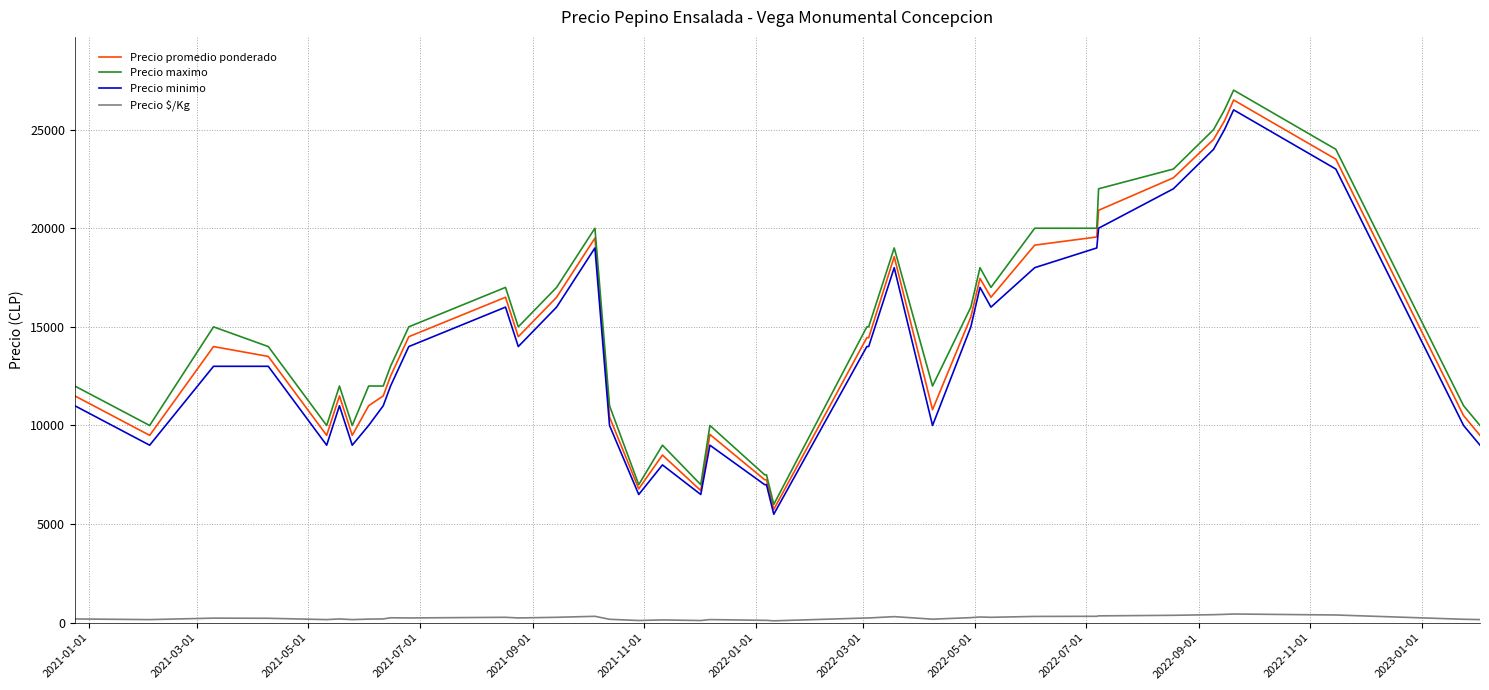

What is the greatest value displayed?

27000